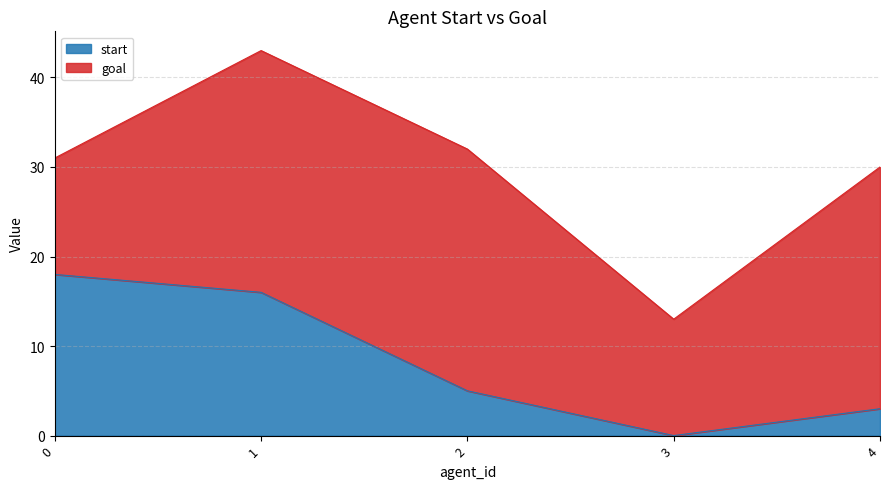

How many values are above zero?

4